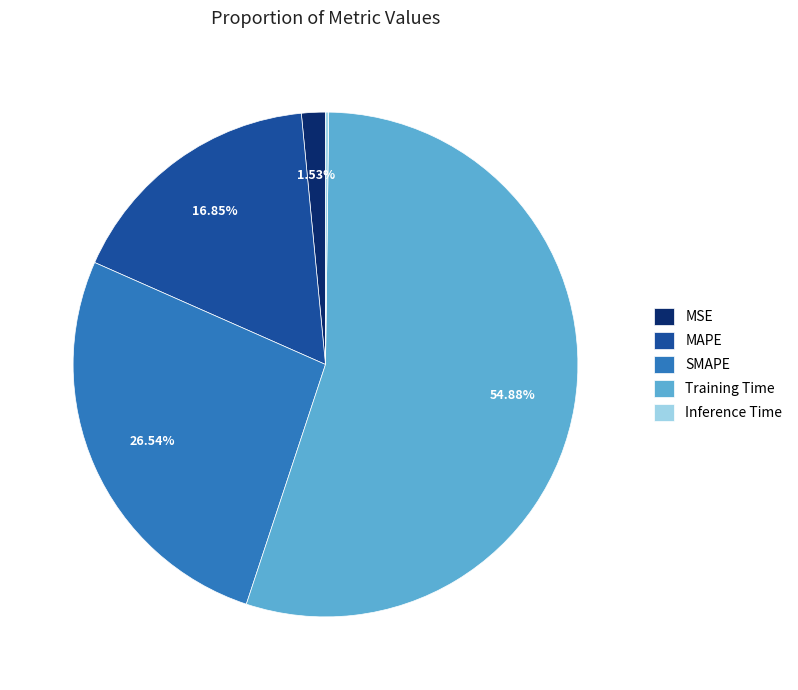

What percentage do Training Time and SMAPE together represent?

81.4%